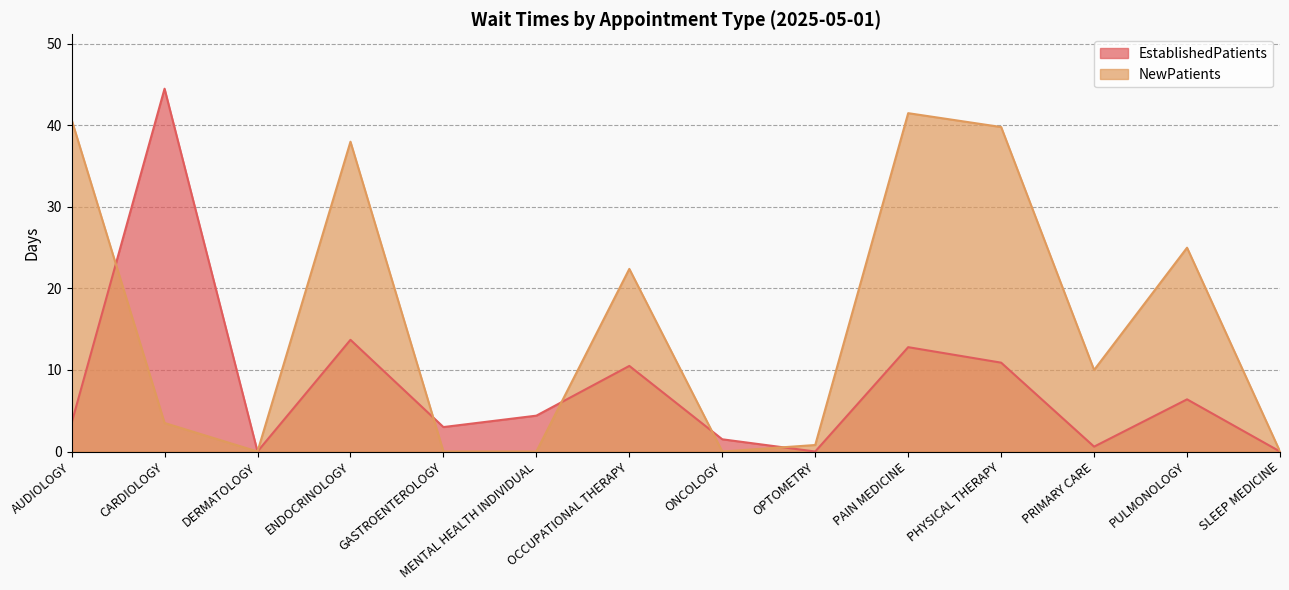

The EstablishedPatients series shows 44.5 at CARDIOLOGY. True or false?

True